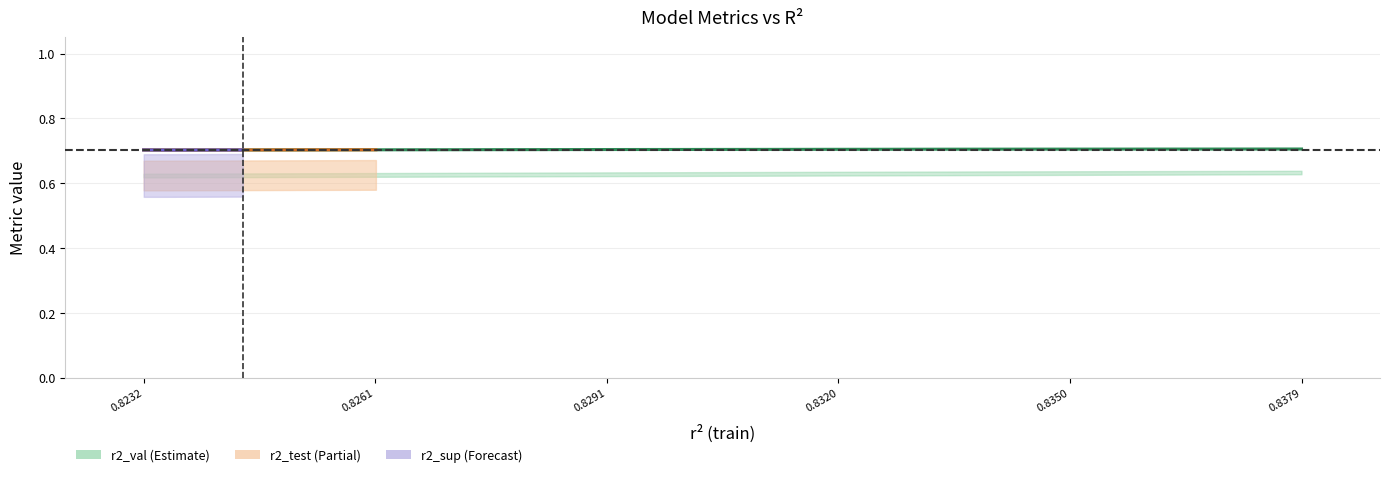

What is the value of the r2_val point at the 9th from the left?

0.7